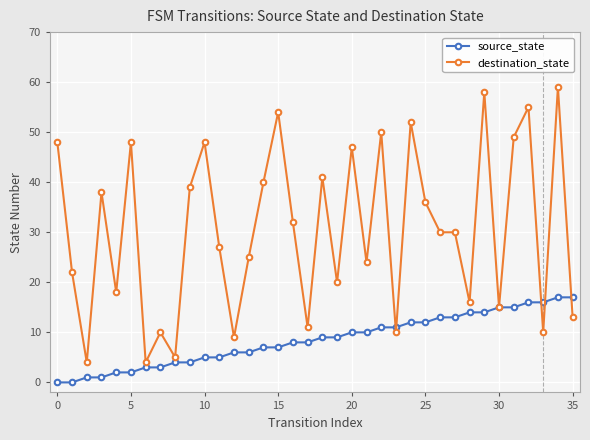

True or false: destination_state has more than 2 points higher than both neighbors.

True